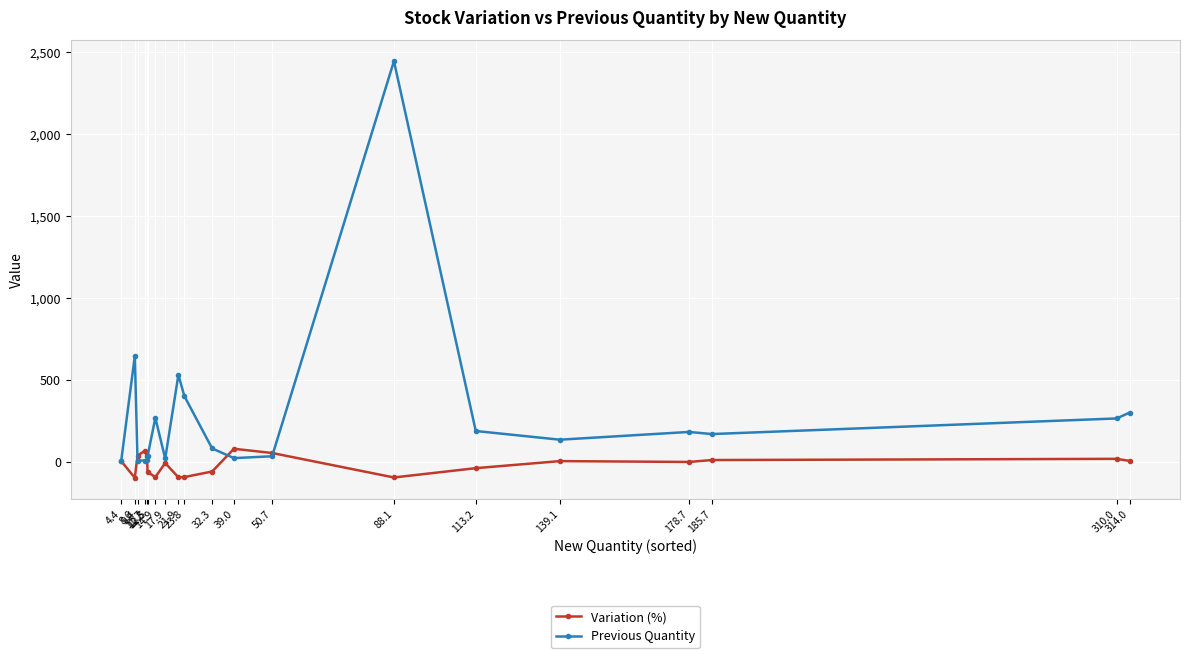

What is the difference between the maximum and minimum values in the Previous Quantity series?

2442.7